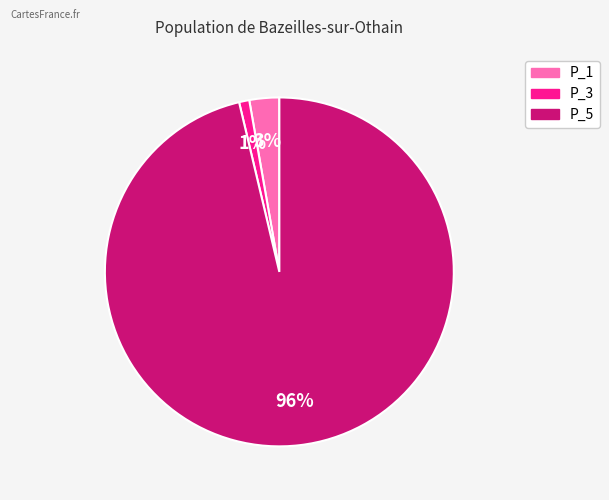

Combined, do P_5 and P_3 account for over 50%?

Yes